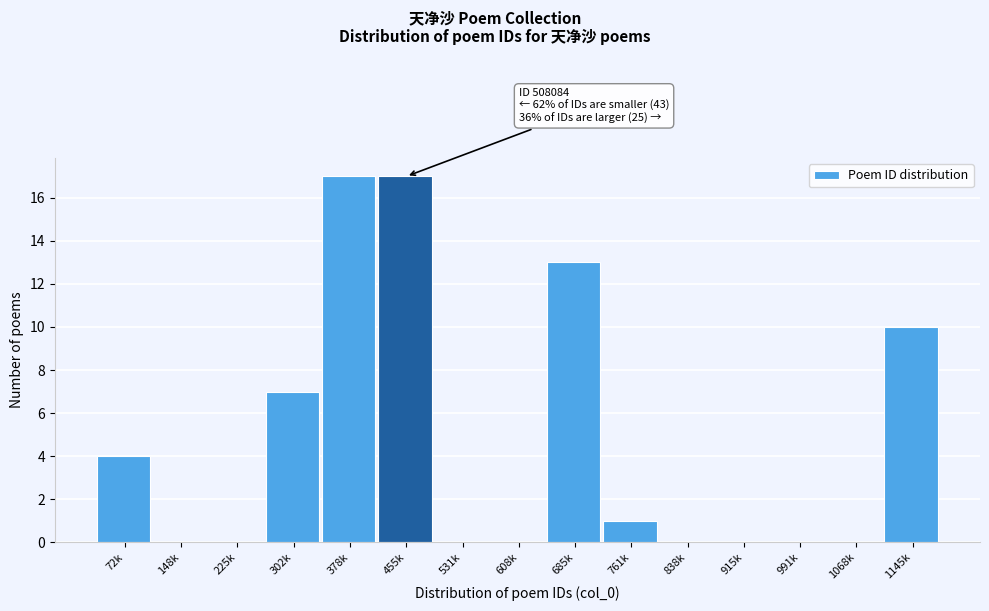

Reading left to right, extract all data points from this chart.

72k=4	148k=0	225k=0	302k=7	378k=17	455k=17	531k=0	608k=0	685k=13	761k=1	838k=0	915k=0	991k=0	1068k=0	1145k=10